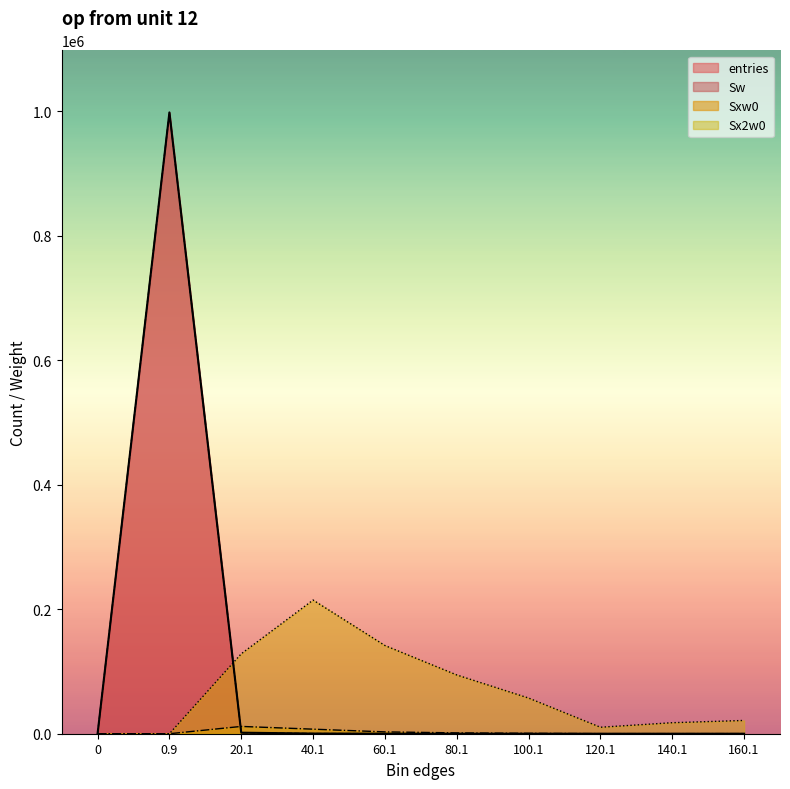

True or false: Sx2w0 and Sxw0 cross at least once.

False